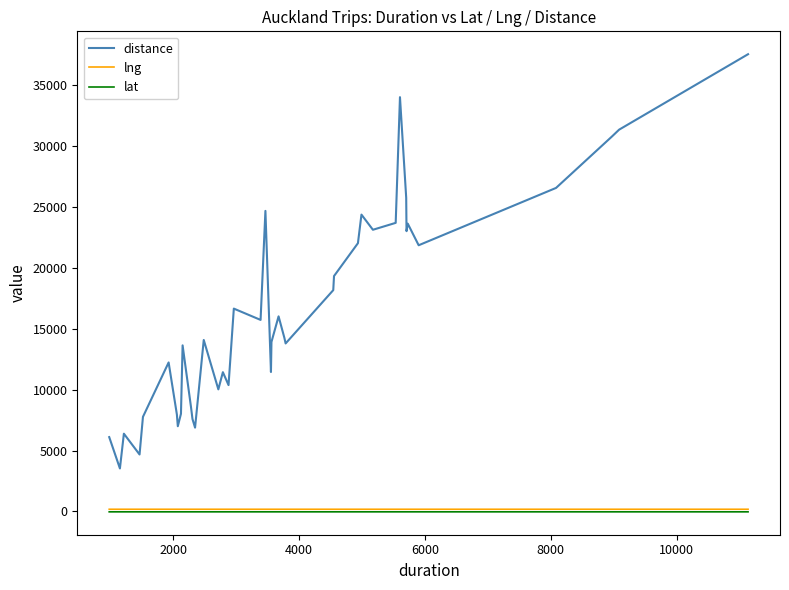

True or false: distance and lng cross at least once.

False